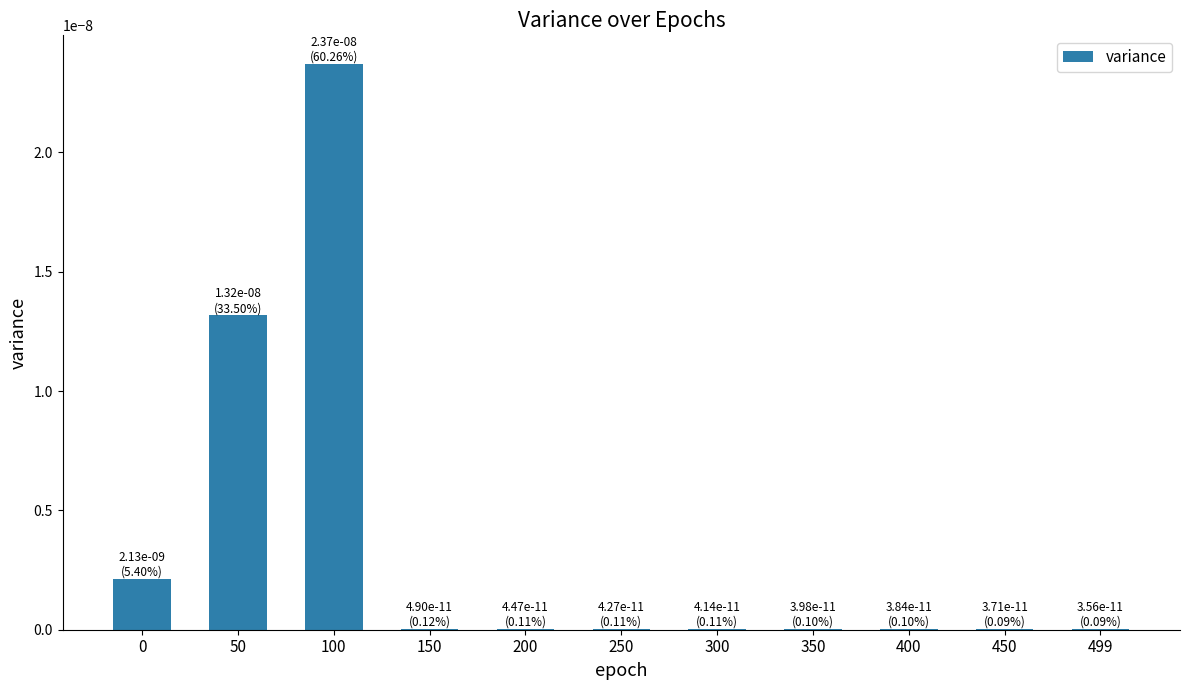

True or false: the data shows 0.0 at 0.

True